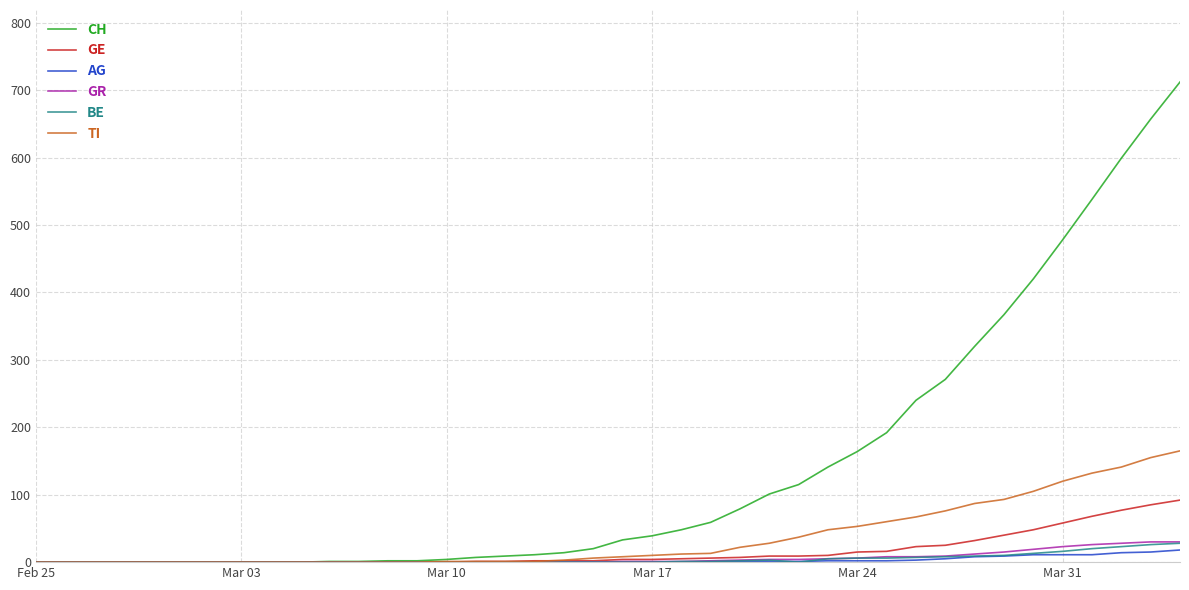

How many lines are shown in the chart?

6